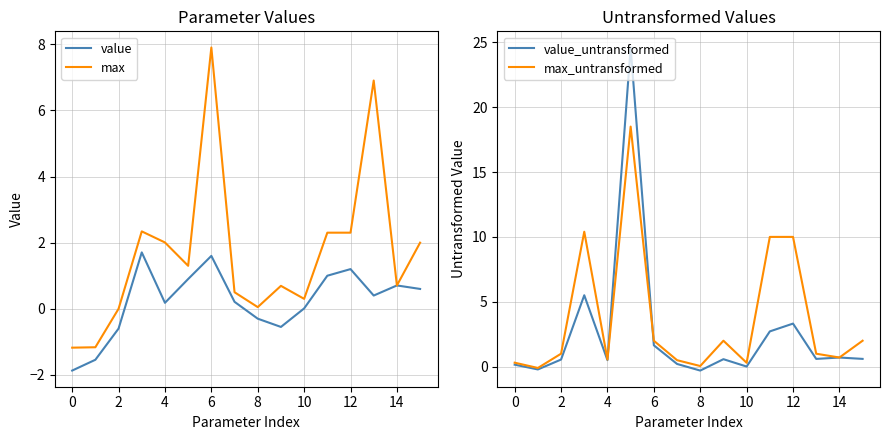

At how many categories does at least one series exceed 5?

6